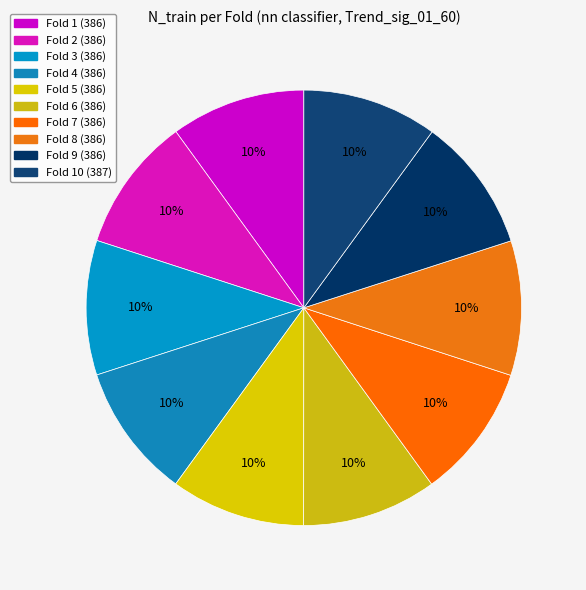

What is the smallest slice in the pie chart?

1